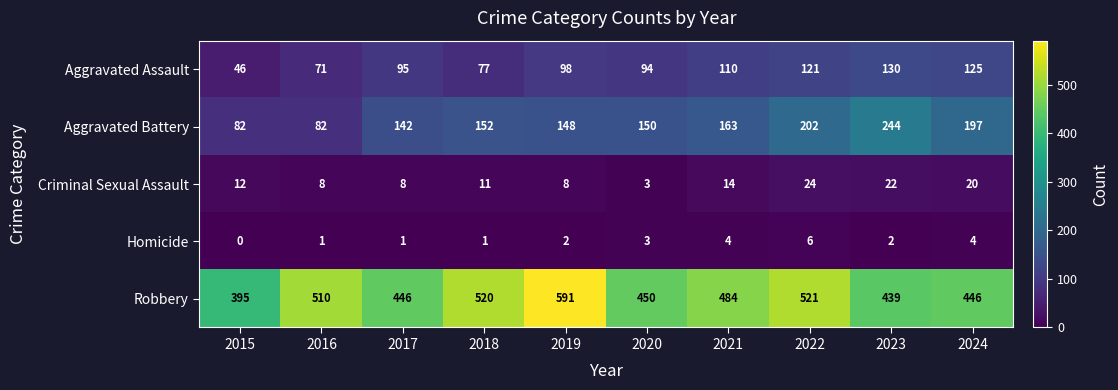

Rank the series by their maximum value, from highest to lowest.

Robbery, Aggravated Battery, Aggravated Assault, Criminal Sexual Assault, Homicide